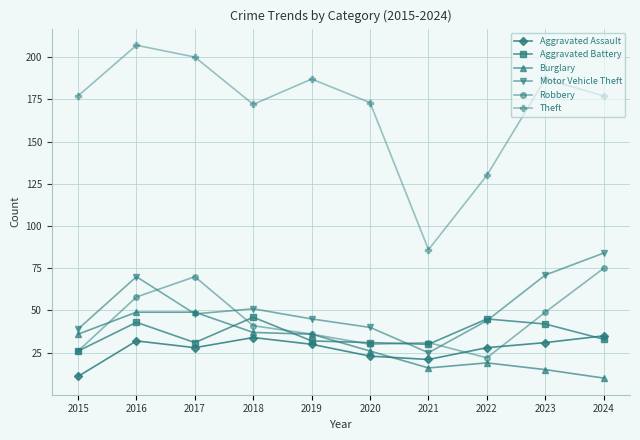

Which series has the largest total across all categories?

Theft